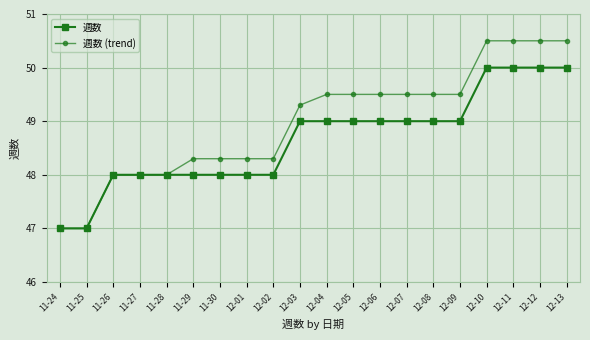

Rank the series by their maximum value, from highest to lowest.

週数 (trend), 週数